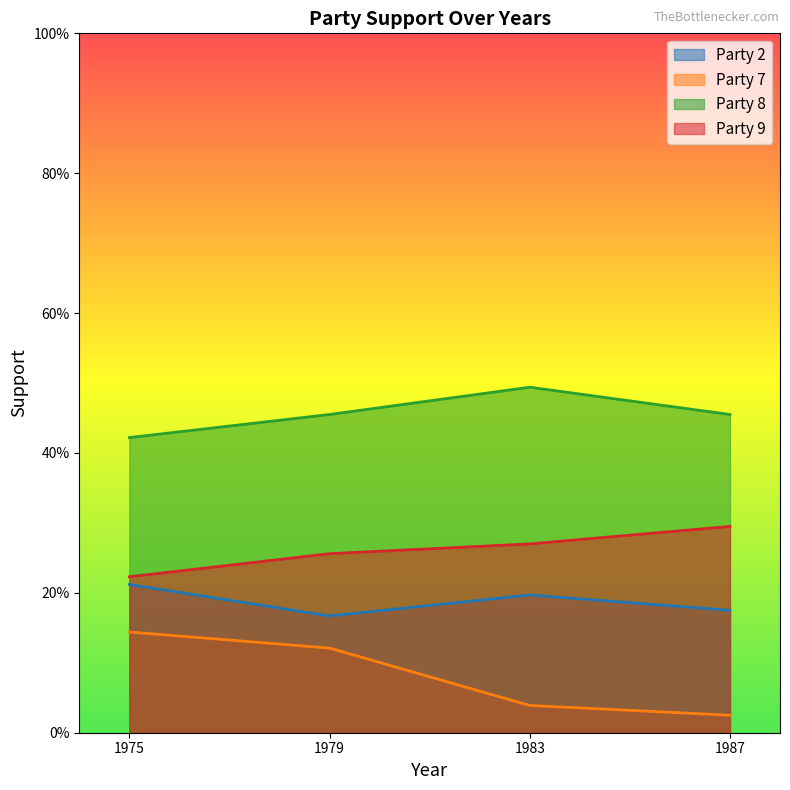

Where is 2 nearest to the value 0?

1979